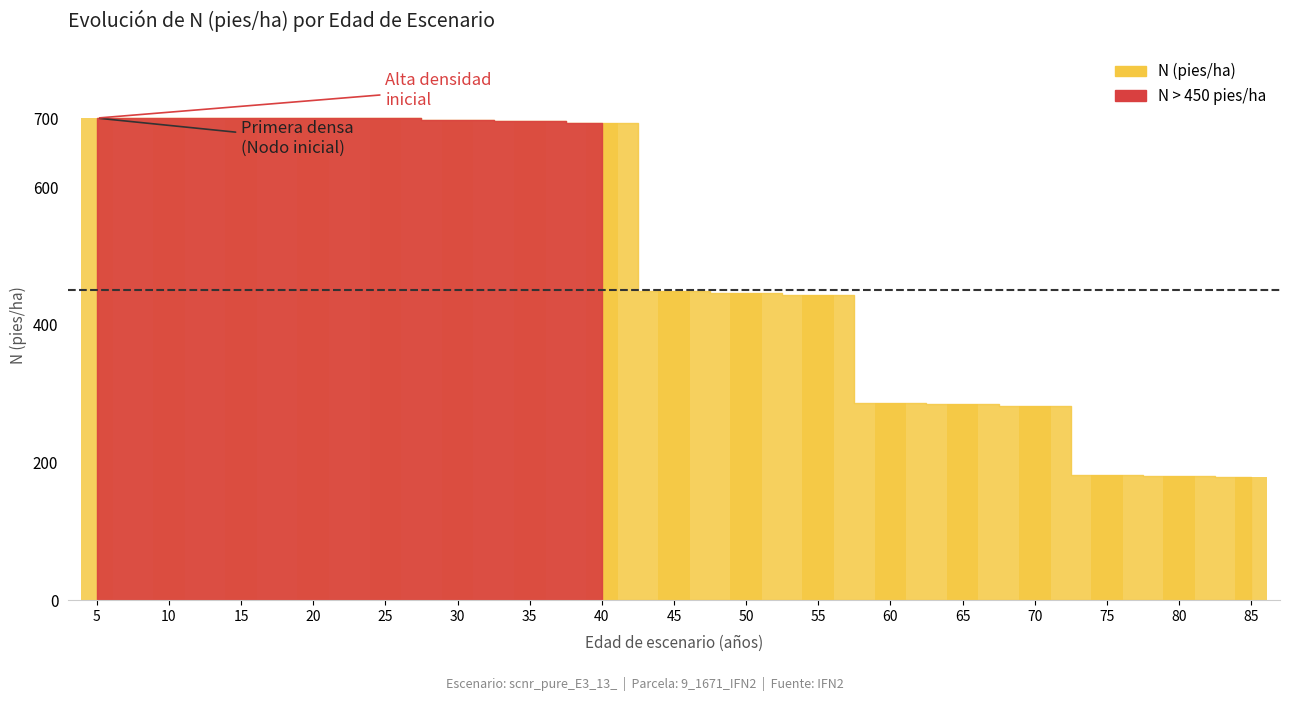

What is the difference between the second highest and minimum values?

522.0